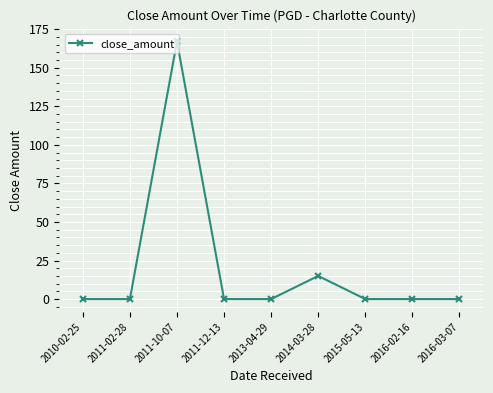

Where is the first local maximum?

2011-10-07